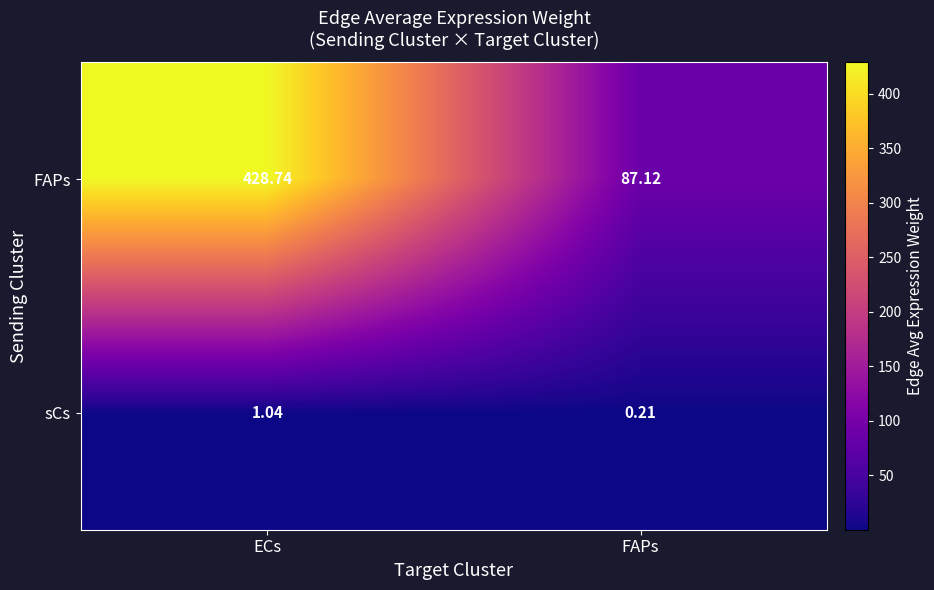

At which category is the sum across all series the highest?

ECs